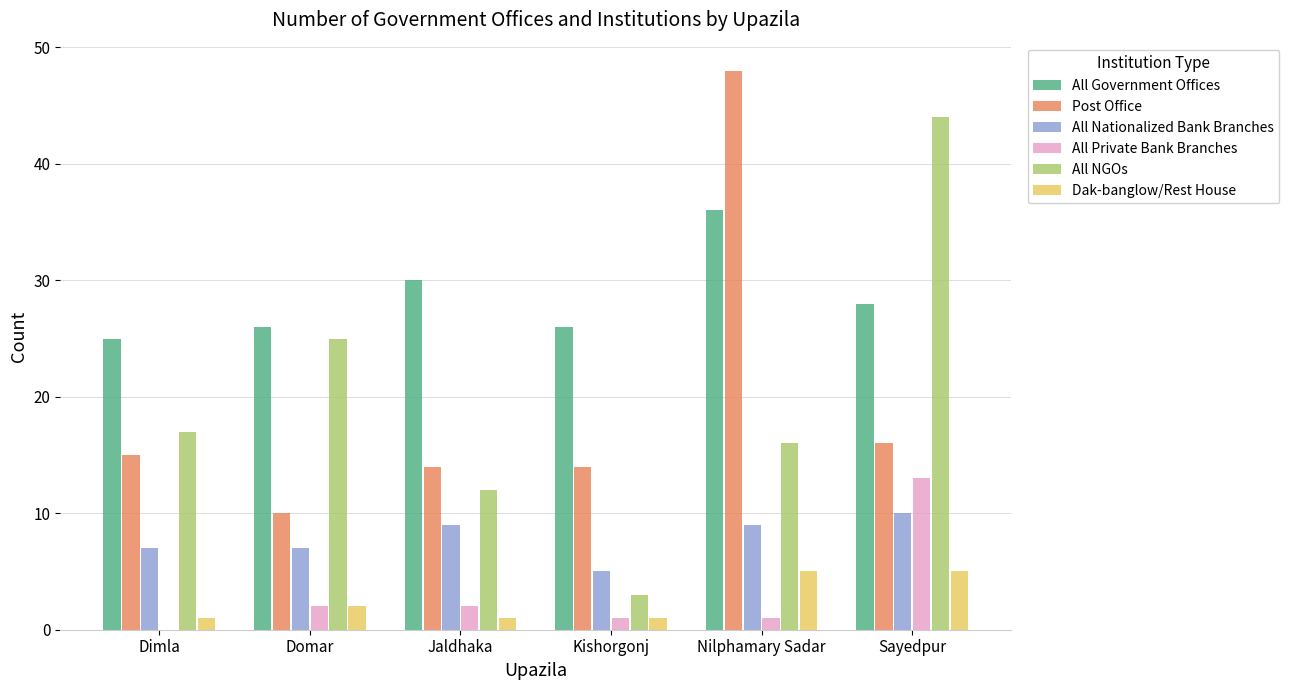

Is the value of All Private Bank Branches at Dimla greater than the value of All Government Offices at Nilphamary Sadar?

No